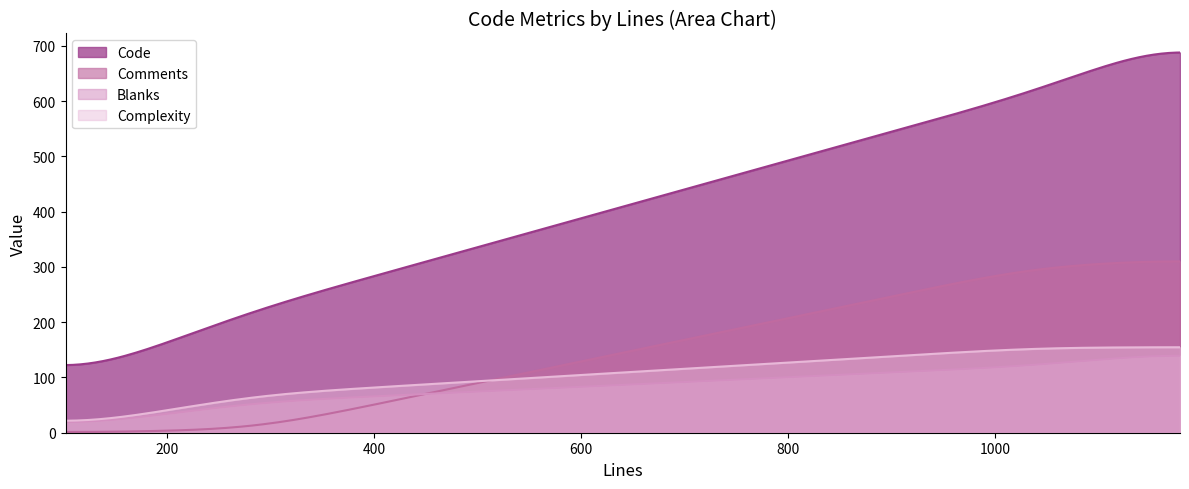

What is the average value of the Code series?

407.8